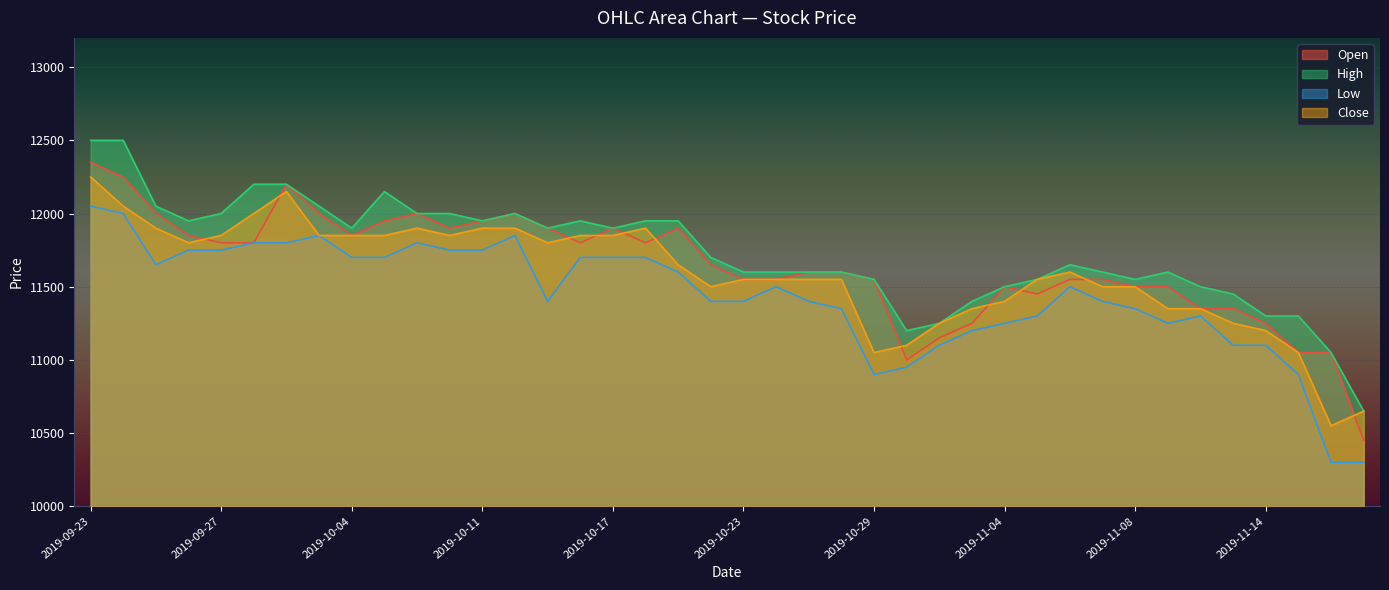

How many data points does each series have?

40